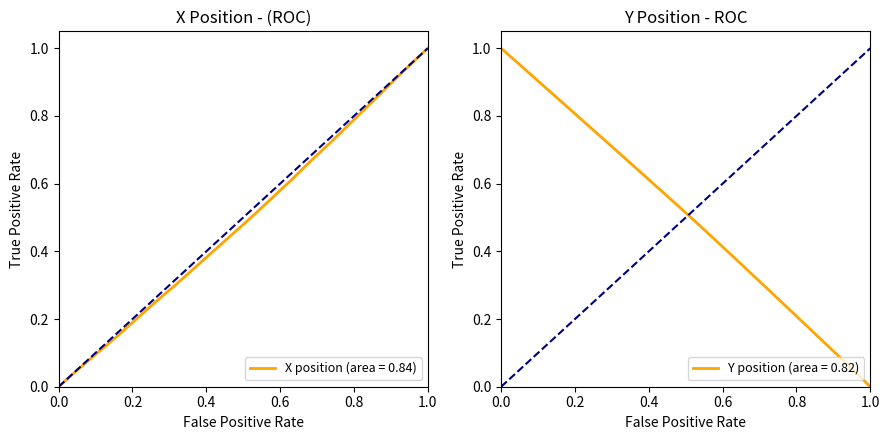

How many lines are shown in the chart?

2